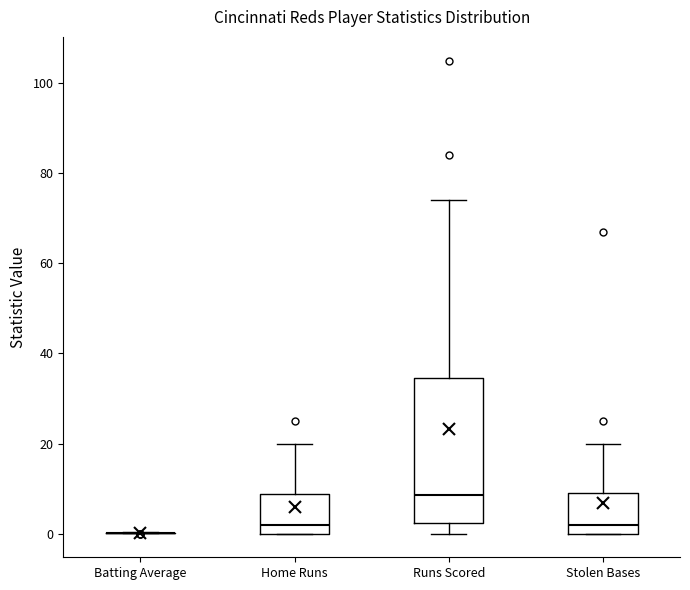

Reading left to right, read every box against the y-axis: the position of its median line, the range the box covers, and the ends of its whiskers. The values are not printed on the chart, so give them approximately, as read against the axis.

Batting Average: box collapsed to a line at 0, whiskers 0 to 0
Home Runs: median 2, box 0 to 8, whiskers 0 to 20
Runs Scored: median 8, box 2 to 34, whiskers 0 to 74
Stolen Bases: median 2, box 0 to 10, whiskers 0 to 20